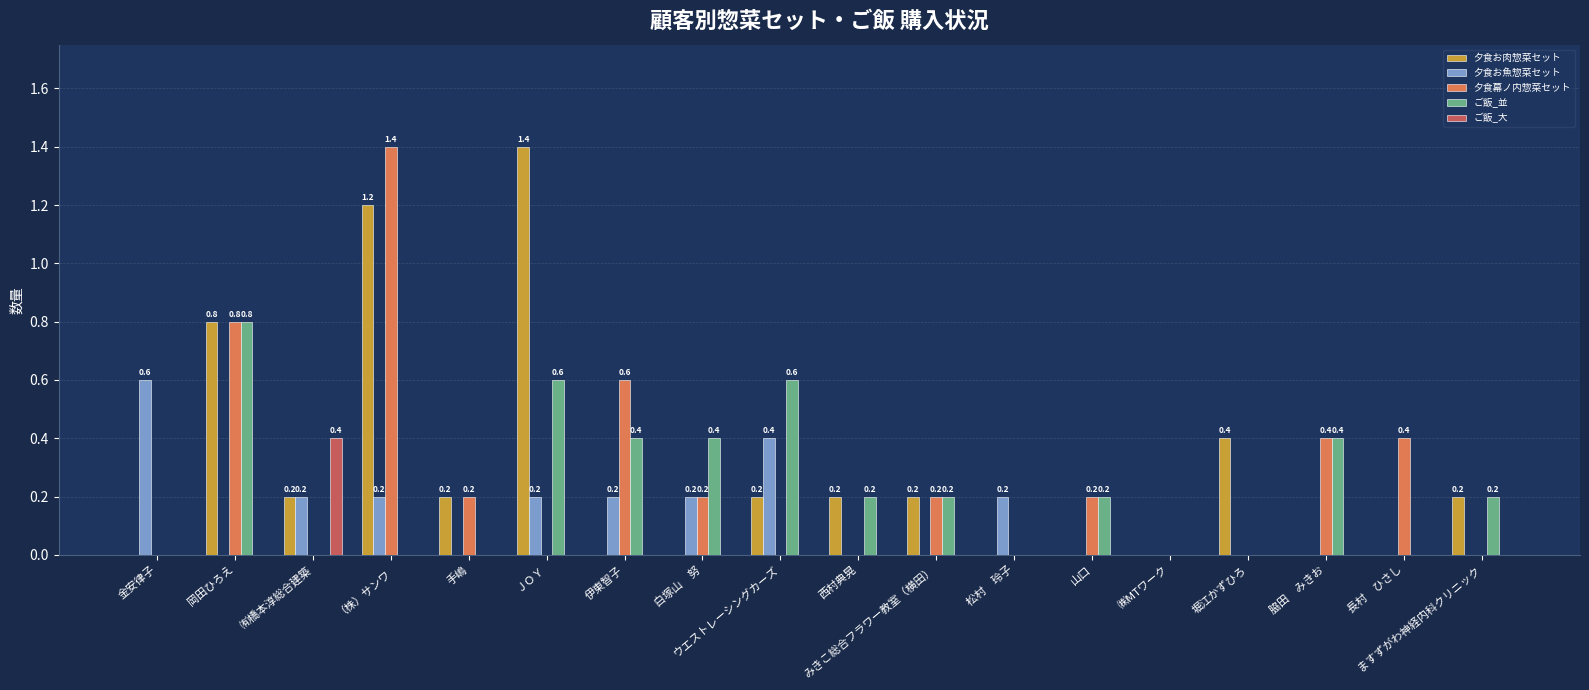

Reading right to left, what are all the values shown in this chart?

夕食お肉惣菜セット: ますずがわ神経内科クリニック=0.2	長村　ひさし=0.0	脇田　みきお=0.0	堀江かずひろ=0.4	㈱MTワーク=0.0	山口=0.0	松村　玲子=0.0	みきこ総合フラワー教室（横田）=0.2	西村典晃=0.2	ウエストレーシングカーズ=0.2	白塚山　努=0.0	伊東智子=0.0	ＪＯＹ=1.4	手嶋=0.2	（株）サンワ=1.2	㈲橋本淳総合建築=0.2	岡田ひろえ=0.8	金安律子=0.0
夕食お魚惣菜セット: ますずがわ神経内科クリニック=0.0	長村　ひさし=0.0	脇田　みきお=0.0	堀江かずひろ=0.0	㈱MTワーク=0.0	山口=0.0	松村　玲子=0.2	みきこ総合フラワー教室（横田）=0.0	西村典晃=0.0	ウエストレーシングカーズ=0.4	白塚山　努=0.2	伊東智子=0.2	ＪＯＹ=0.2	手嶋=0.0	（株）サンワ=0.2	㈲橋本淳総合建築=0.2	岡田ひろえ=0.0	金安律子=0.6
夕食幕ノ内惣菜セット: ますずがわ神経内科クリニック=0.0	長村　ひさし=0.4	脇田　みきお=0.4	堀江かずひろ=0.0	㈱MTワーク=0.0	山口=0.2	松村　玲子=0.0	みきこ総合フラワー教室（横田）=0.2	西村典晃=0.0	ウエストレーシングカーズ=0.0	白塚山　努=0.2	伊東智子=0.6	ＪＯＹ=0.0	手嶋=0.2	（株）サンワ=1.4	㈲橋本淳総合建築=0.0	岡田ひろえ=0.8	金安律子=0.0
ご飯_並: ますずがわ神経内科クリニック=0.2	長村　ひさし=0.0	脇田　みきお=0.4	堀江かずひろ=0.0	㈱MTワーク=0.0	山口=0.2	松村　玲子=0.0	みきこ総合フラワー教室（横田）=0.2	西村典晃=0.2	ウエストレーシングカーズ=0.6	白塚山　努=0.4	伊東智子=0.4	ＪＯＹ=0.6	手嶋=0.0	（株）サンワ=0.0	㈲橋本淳総合建築=0.0	岡田ひろえ=0.8	金安律子=0.0
ご飯_大: ますずがわ神経内科クリニック=0.0	長村　ひさし=0.0	脇田　みきお=0.0	堀江かずひろ=0.0	㈱MTワーク=0.0	山口=0.0	松村　玲子=0.0	みきこ総合フラワー教室（横田）=0.0	西村典晃=0.0	ウエストレーシングカーズ=0.0	白塚山　努=0.0	伊東智子=0.0	ＪＯＹ=0.0	手嶋=0.0	（株）サンワ=0.0	㈲橋本淳総合建築=0.4	岡田ひろえ=0.0	金安律子=0.0